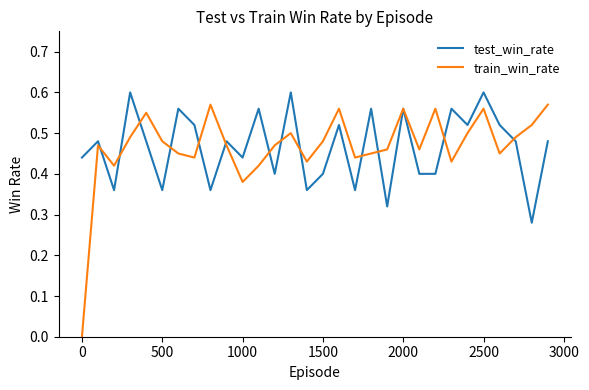

Rank the series by their maximum value, from highest to lowest.

test_win_rate, train_win_rate